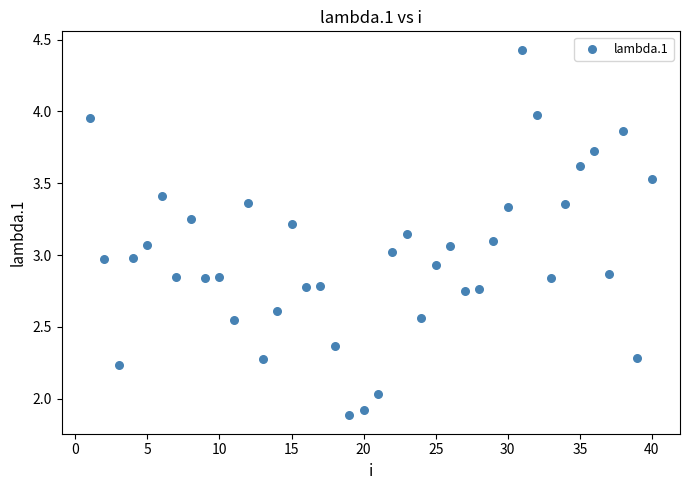

What is the range of X values (max minus min)?

39.0